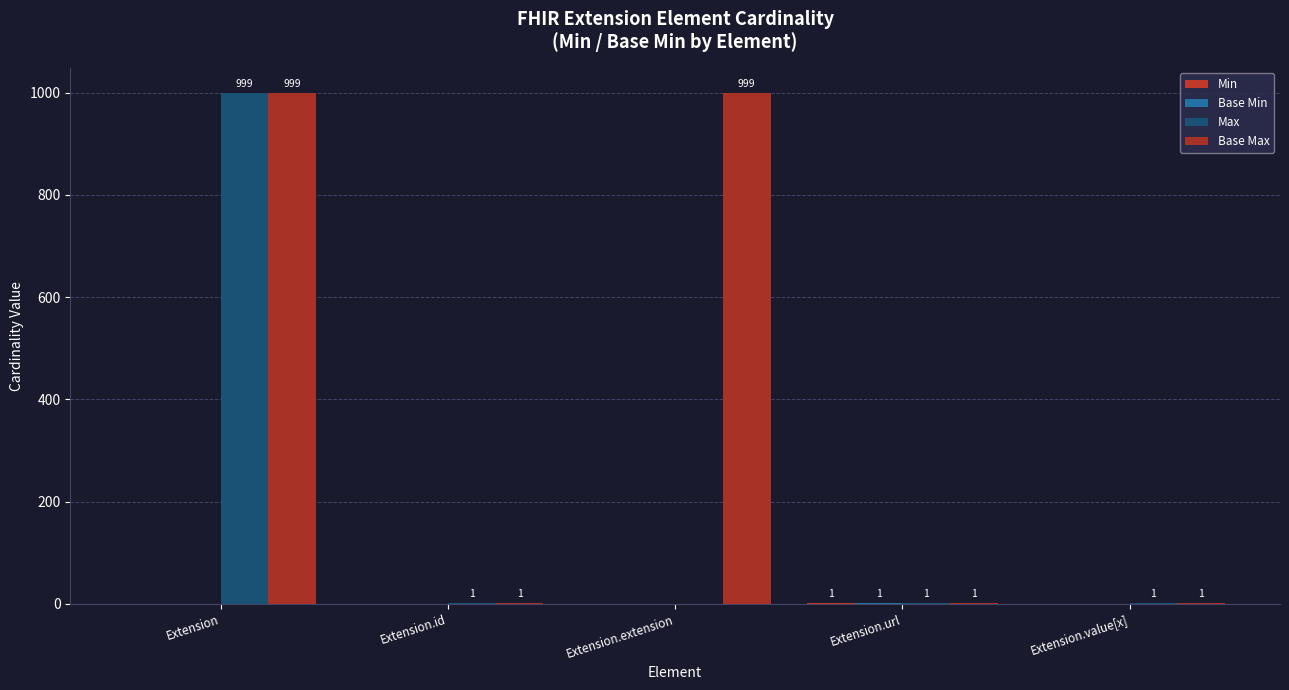

At which label is Base Min closest to 0?

Extension